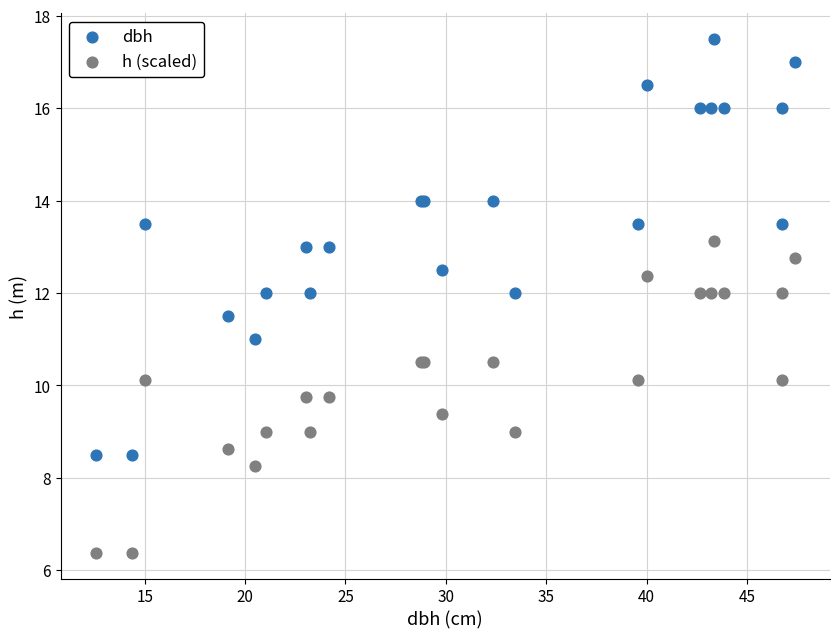

Which series has the widest spread of Y values?

dbh